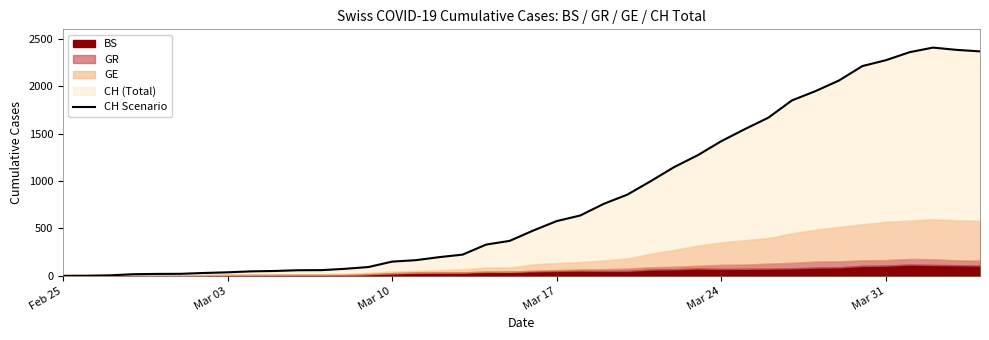

How many positive values are there?

39